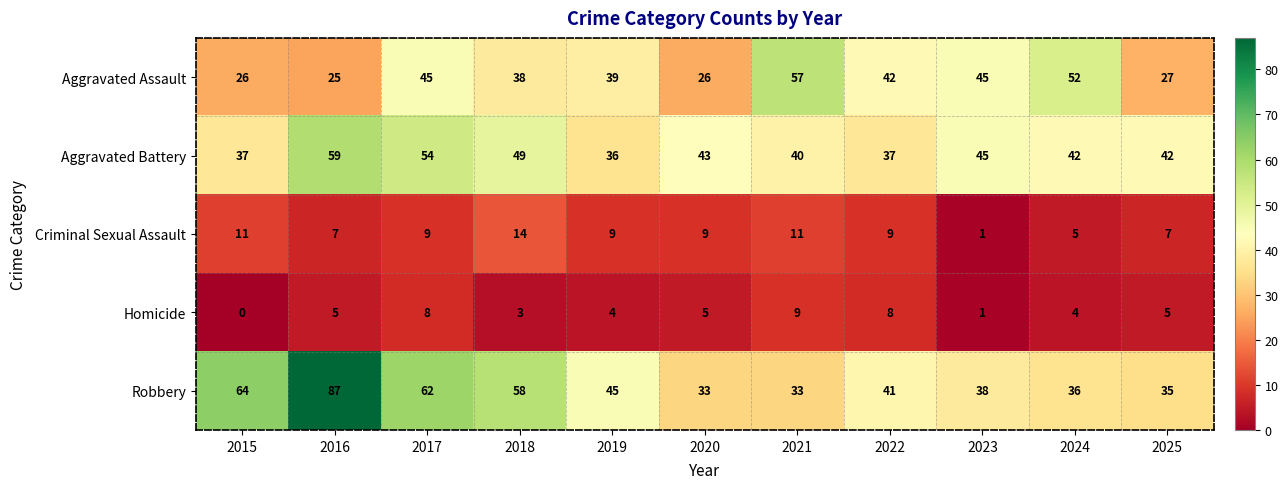

Read the Aggravated Battery value at 2017, to the nearest 10.

50